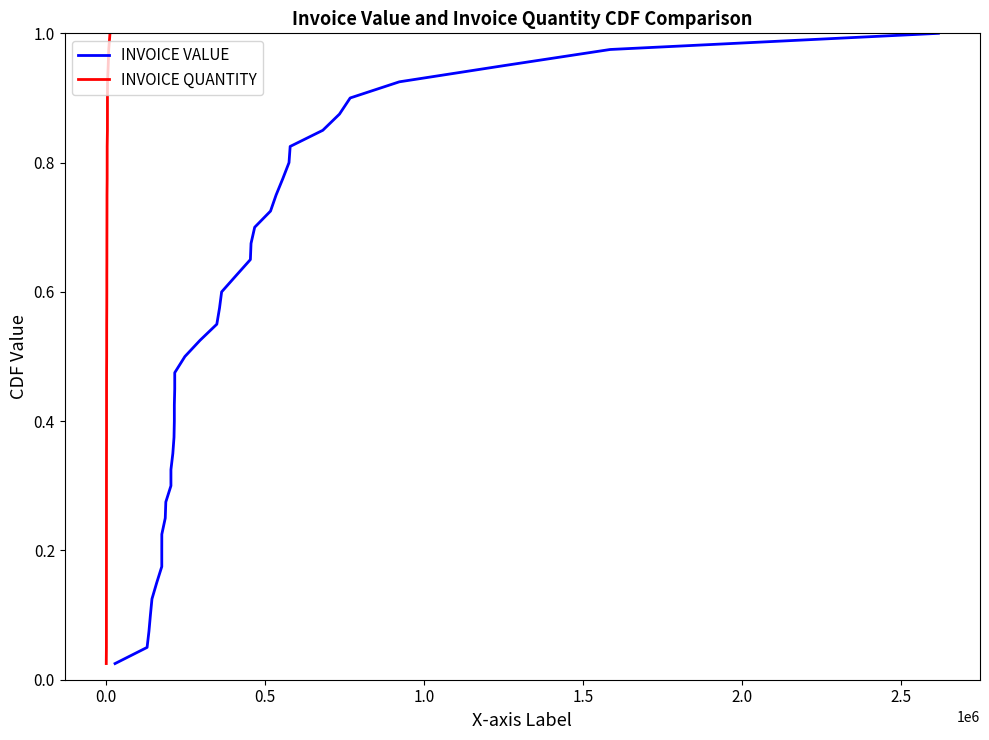

Is it true that INVOICE VALUE equals 0.0 at −0.5?

False